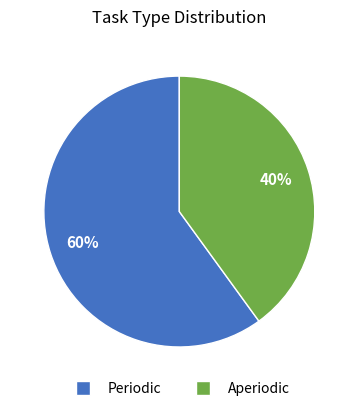

The Aperiodic slice represents 54% of the pie. True or false?

False